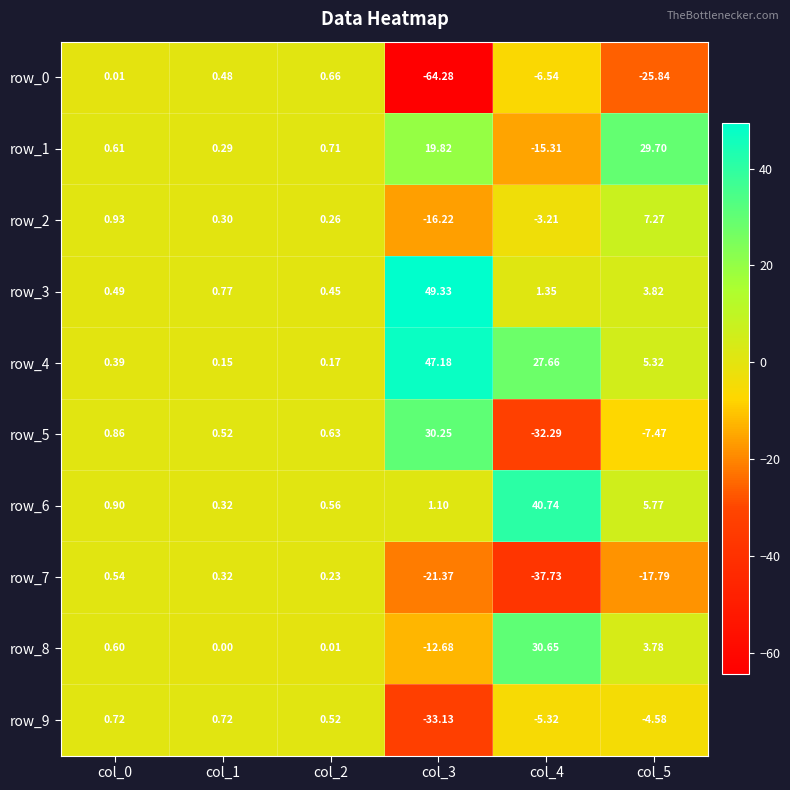

Is the value of row_3 at col_0 greater than the value of row_0 at col_0?

Yes